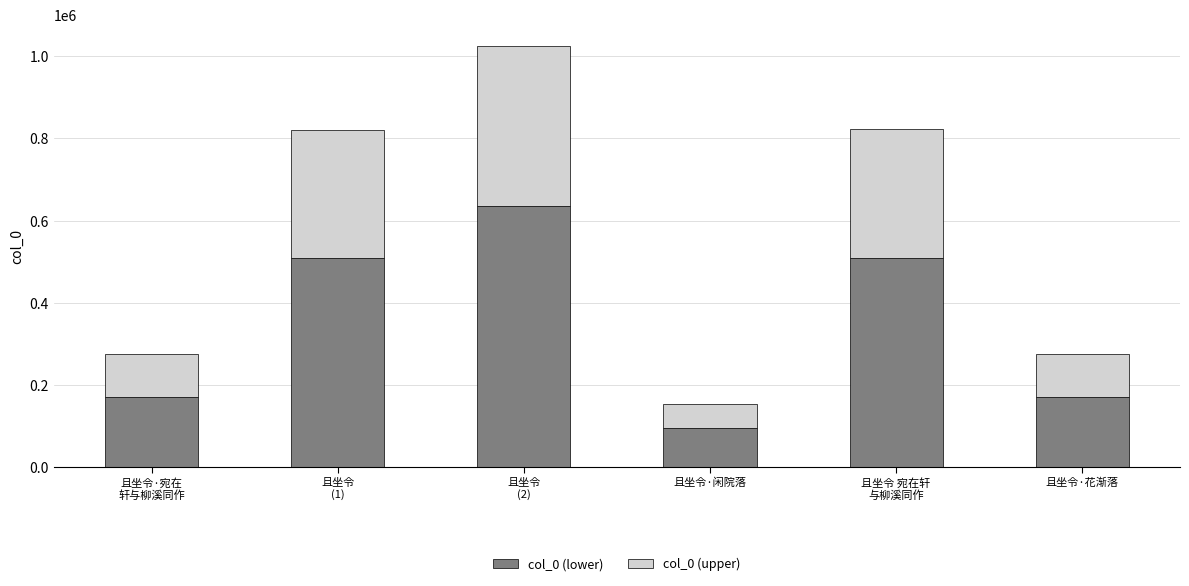

What is the difference between the second highest and minimum values in the col_0 (lower) series?

414798.0